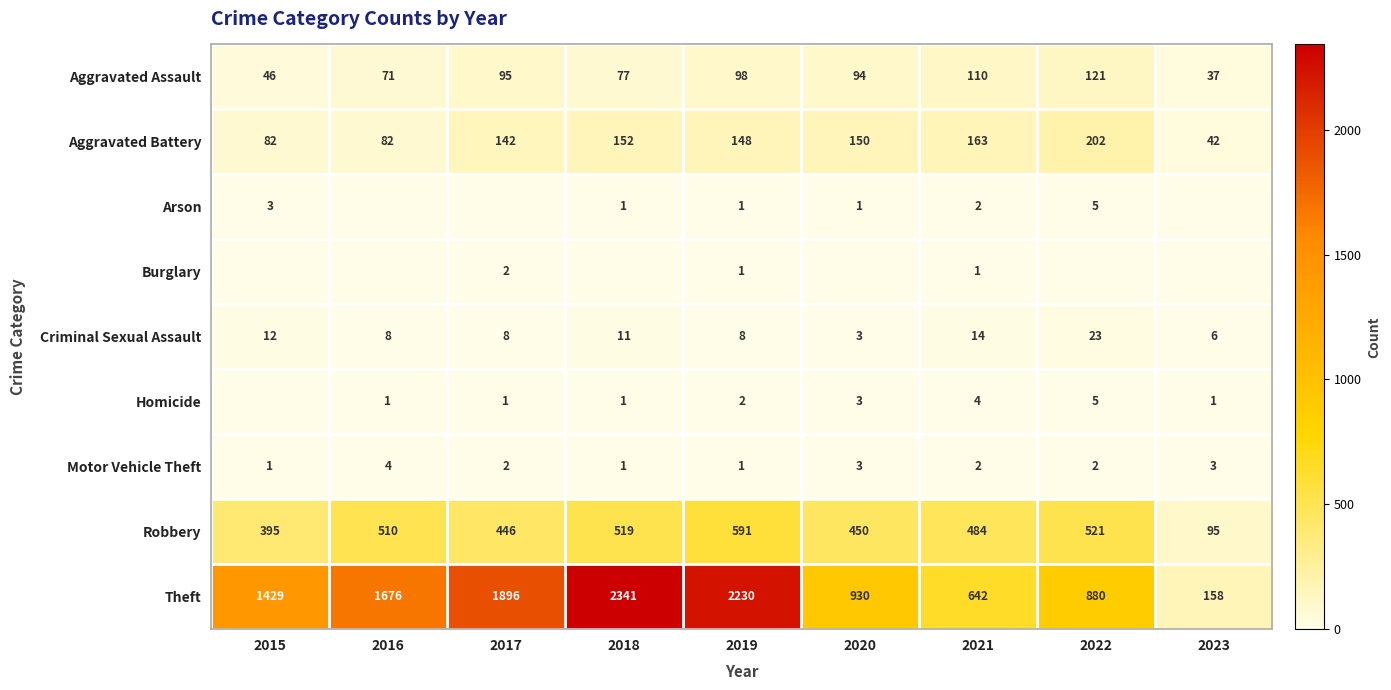

At which category does the chart reach its peak across all series?

2018